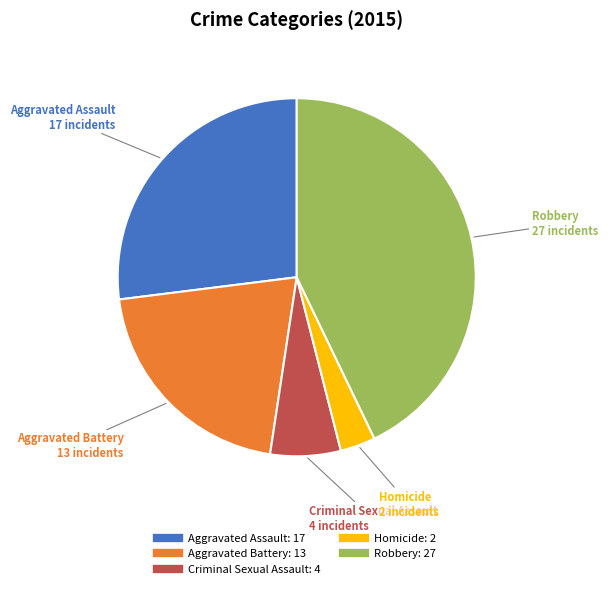

How many segments does this pie chart have?

5